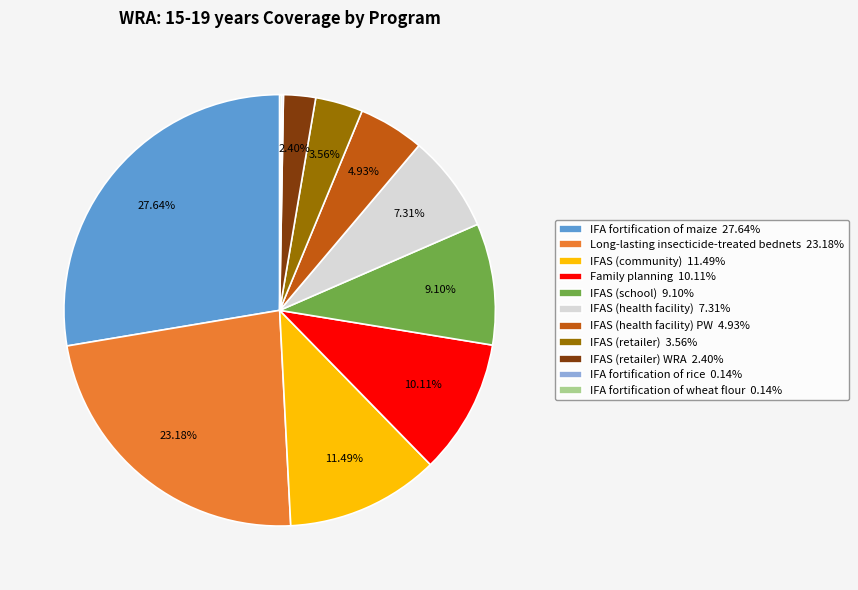

Does any single category account for the majority?

No